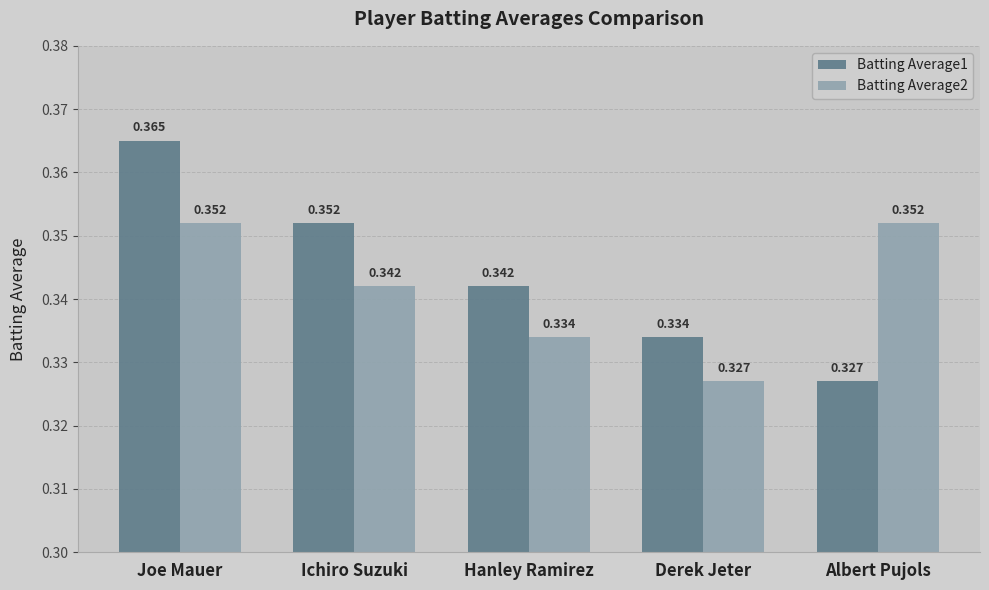

Which category has the lowest value in the Batting Average2 series?

Derek Jeter